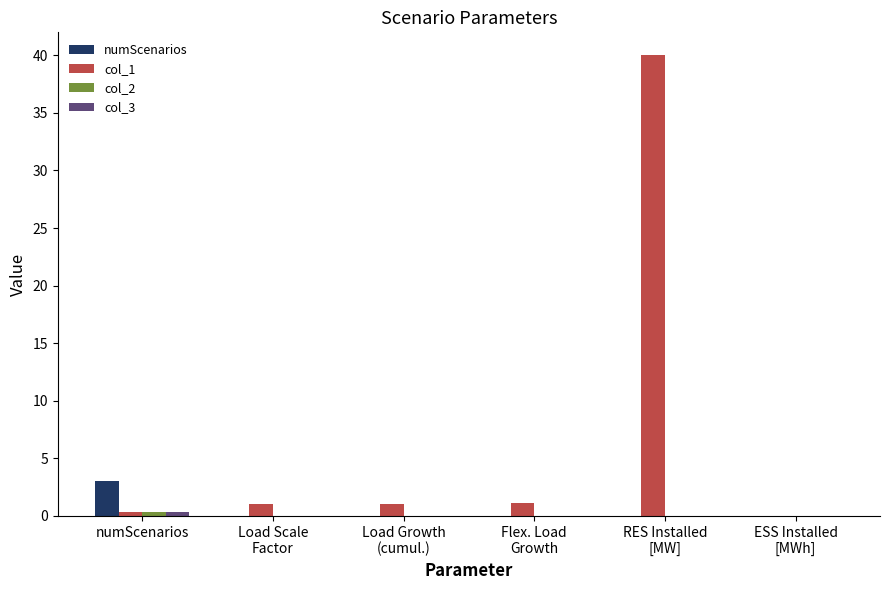

What is the greatest value displayed?

40.0